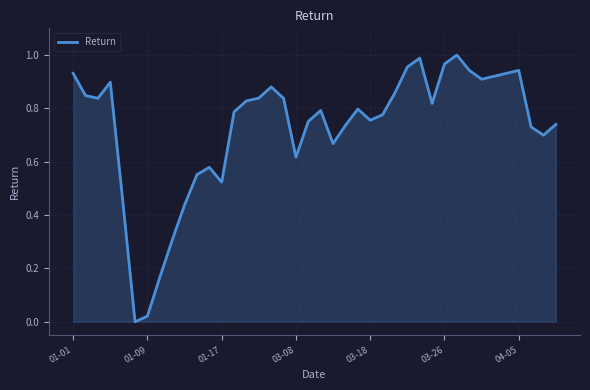

Does the chart display data point markers on the line(s)?

No